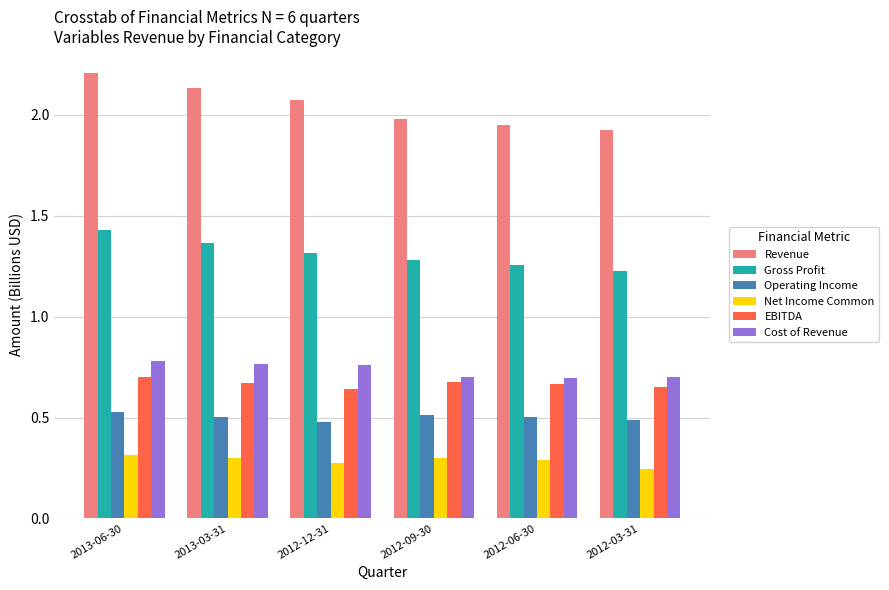

The EBITDA series shows 0.3 at 2012-12-31. True or false?

False